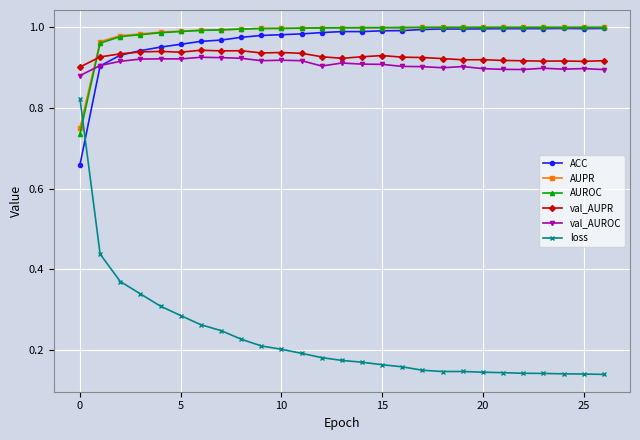

How many series are shown in this chart?

6